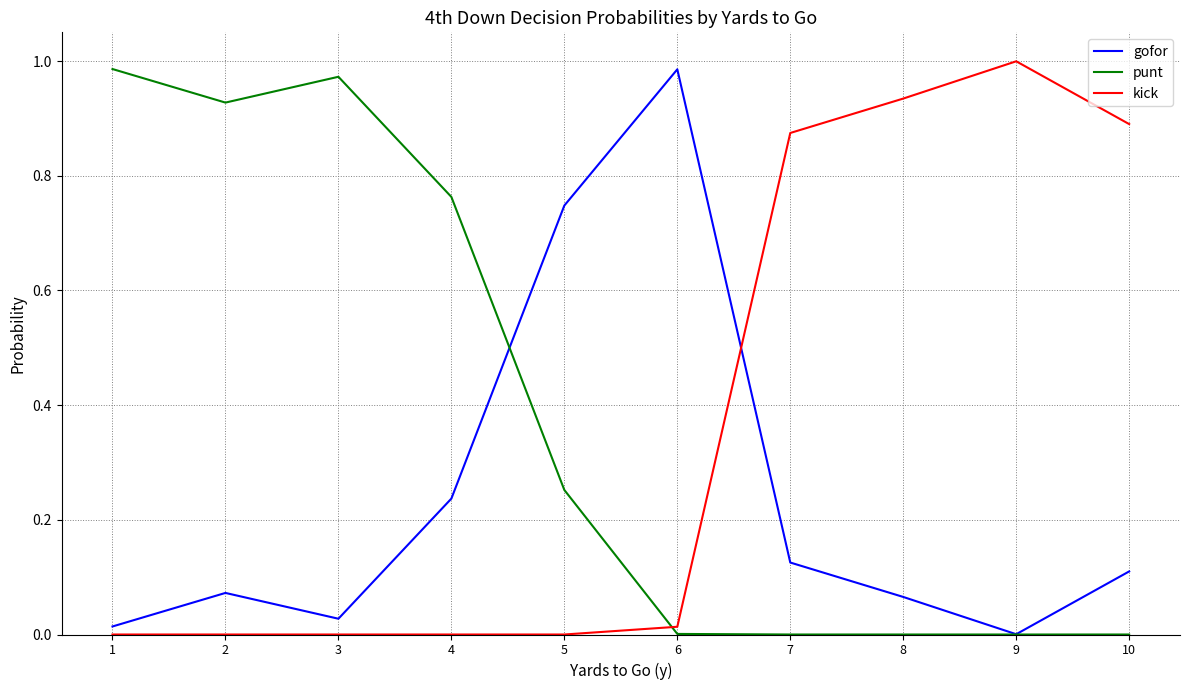

Rank the series at 4 from highest to lowest value.

punt, gofor, kick